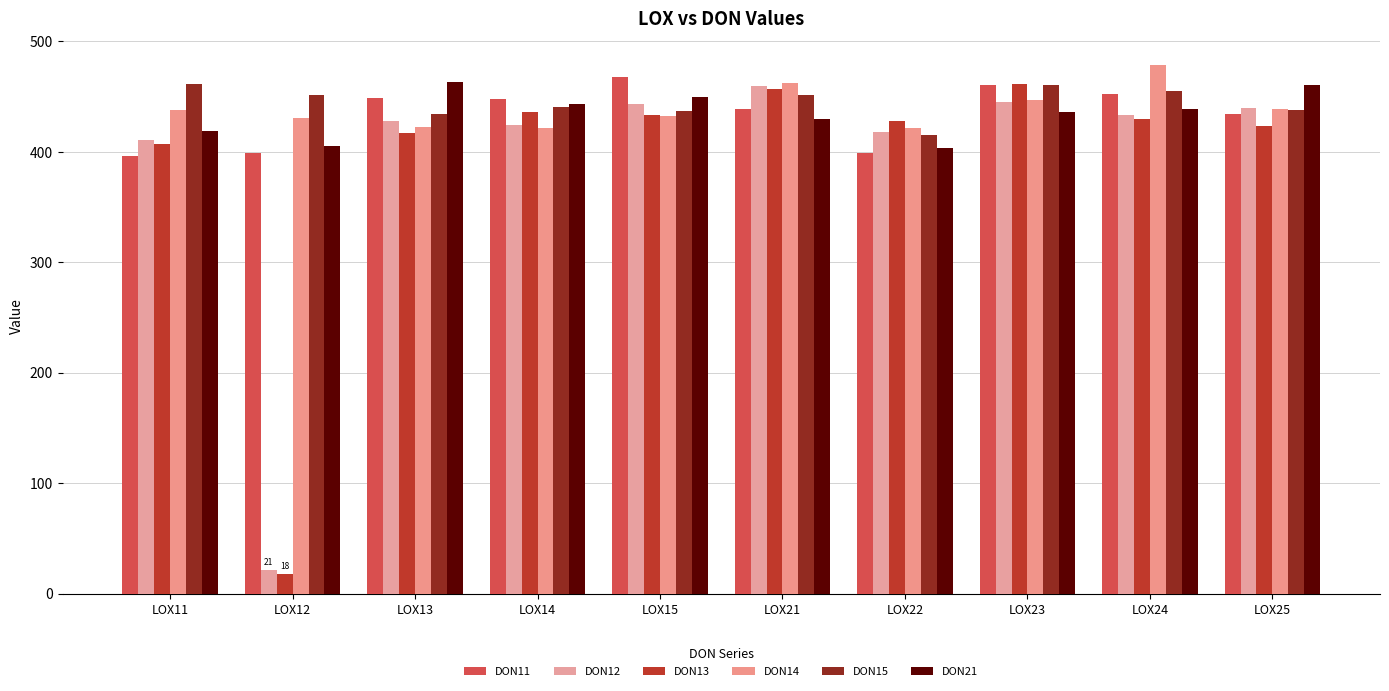

How many bars are there in total?

60